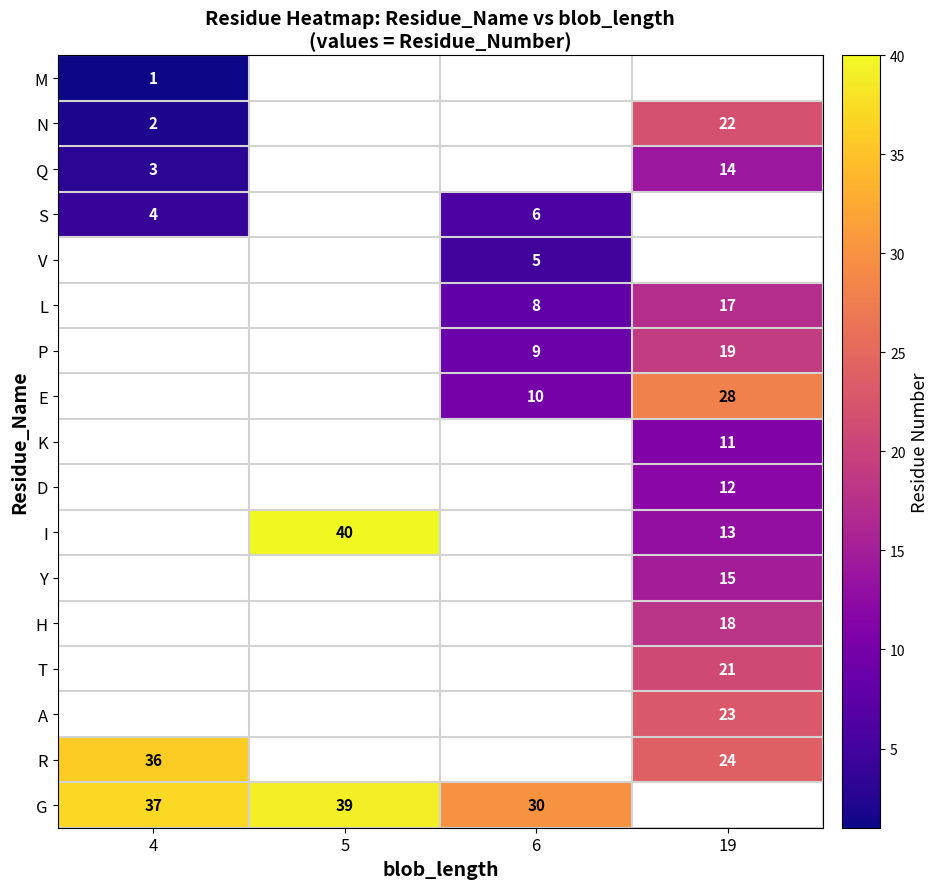

Is it true that L equals 17 at 19?

True